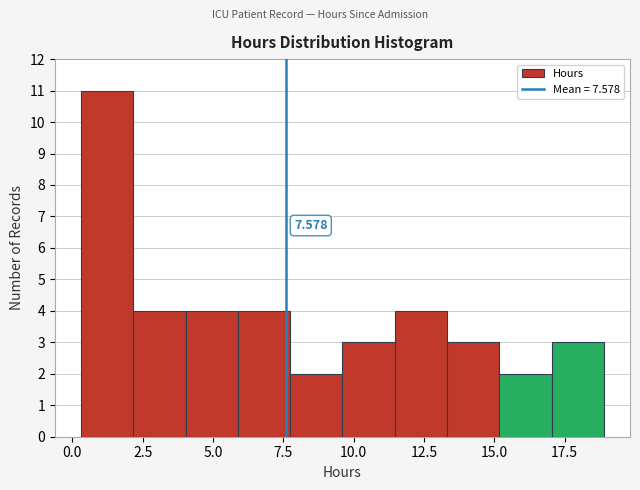

Read against the x-axis, roughly where is the centre of the tallest bar?

1.0